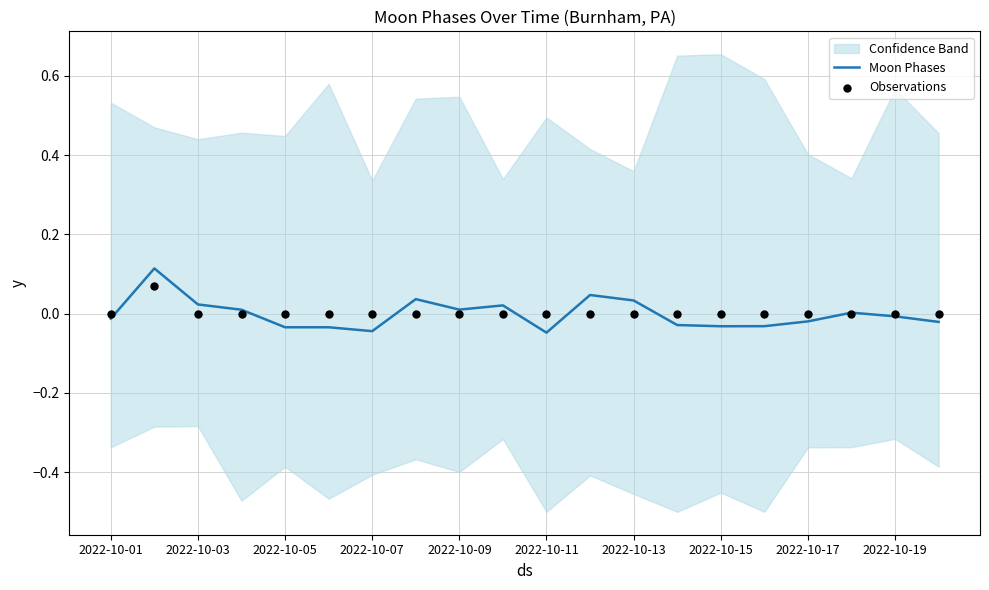

Which series has the largest total across all categories?

Observations